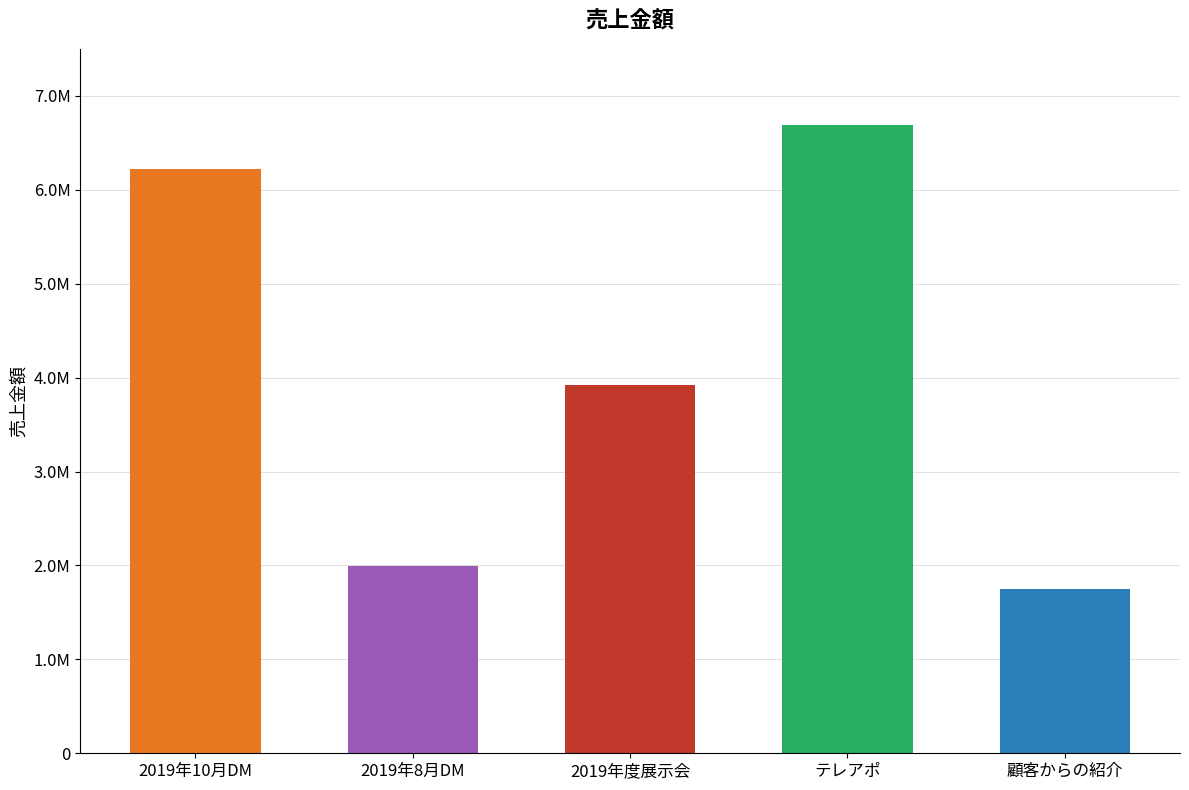

What is the change in value from 2019年10月DM to 2019年8月DM?

-4230000